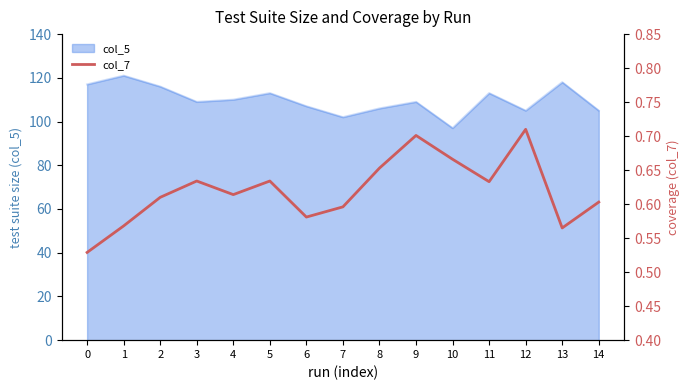

What is the smallest value displayed?

0.5